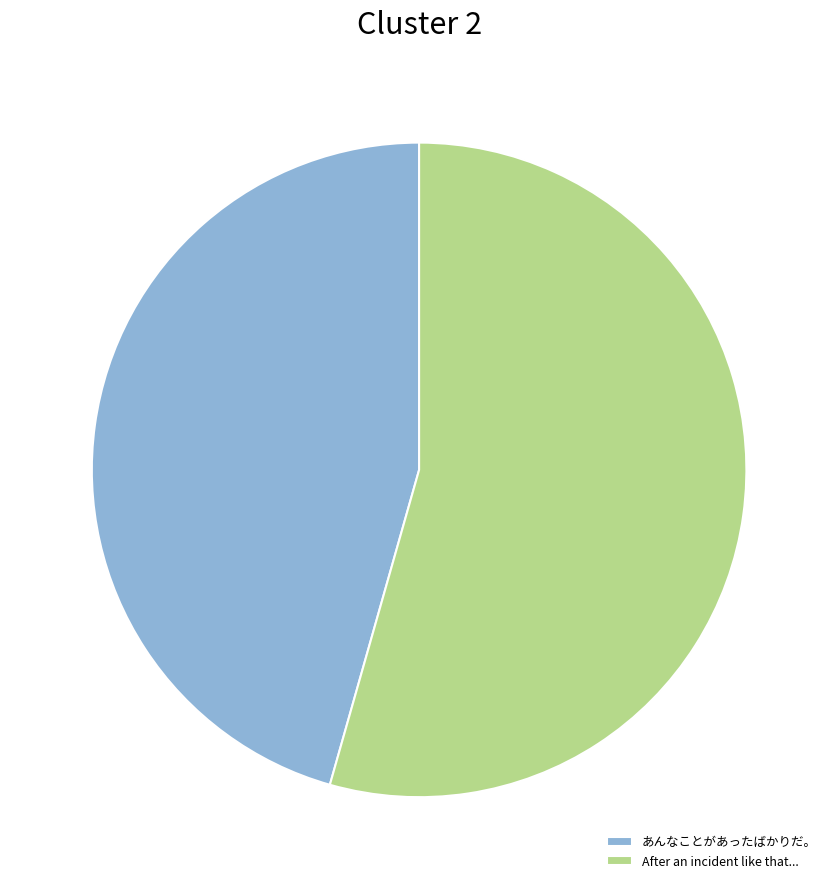

Is it true that あんなことがあったばかりだ。 is 53% of the pie?

False